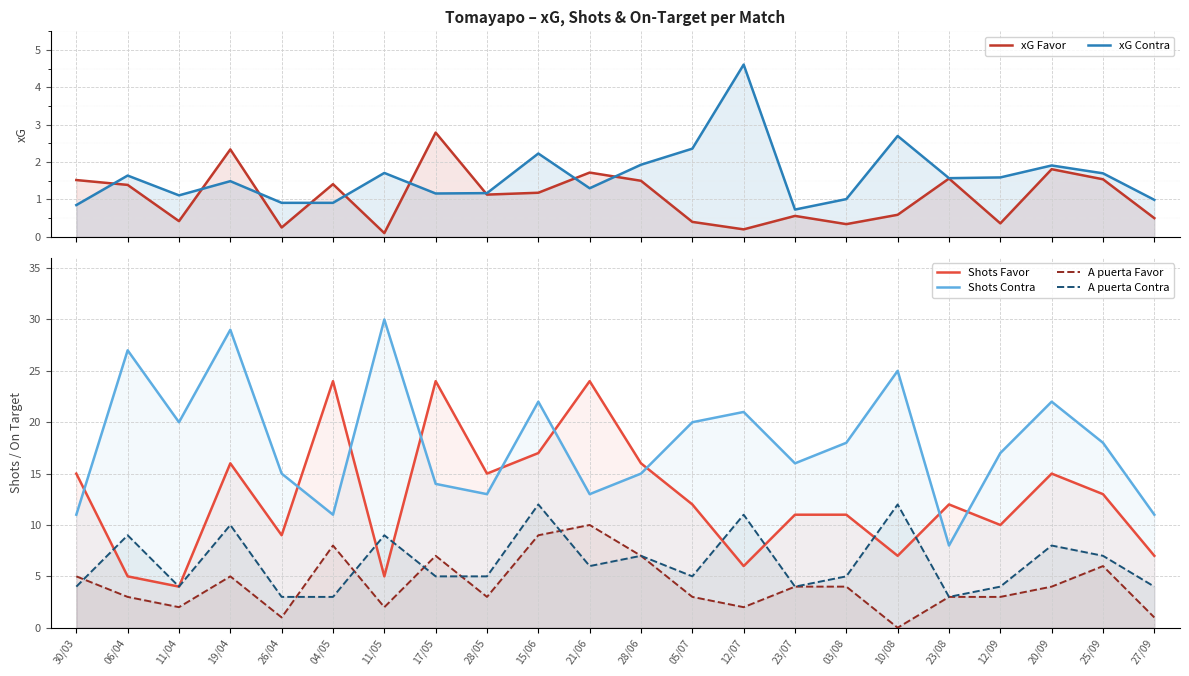

True or false: Shots Contra and xG Favor cross at least once.

False